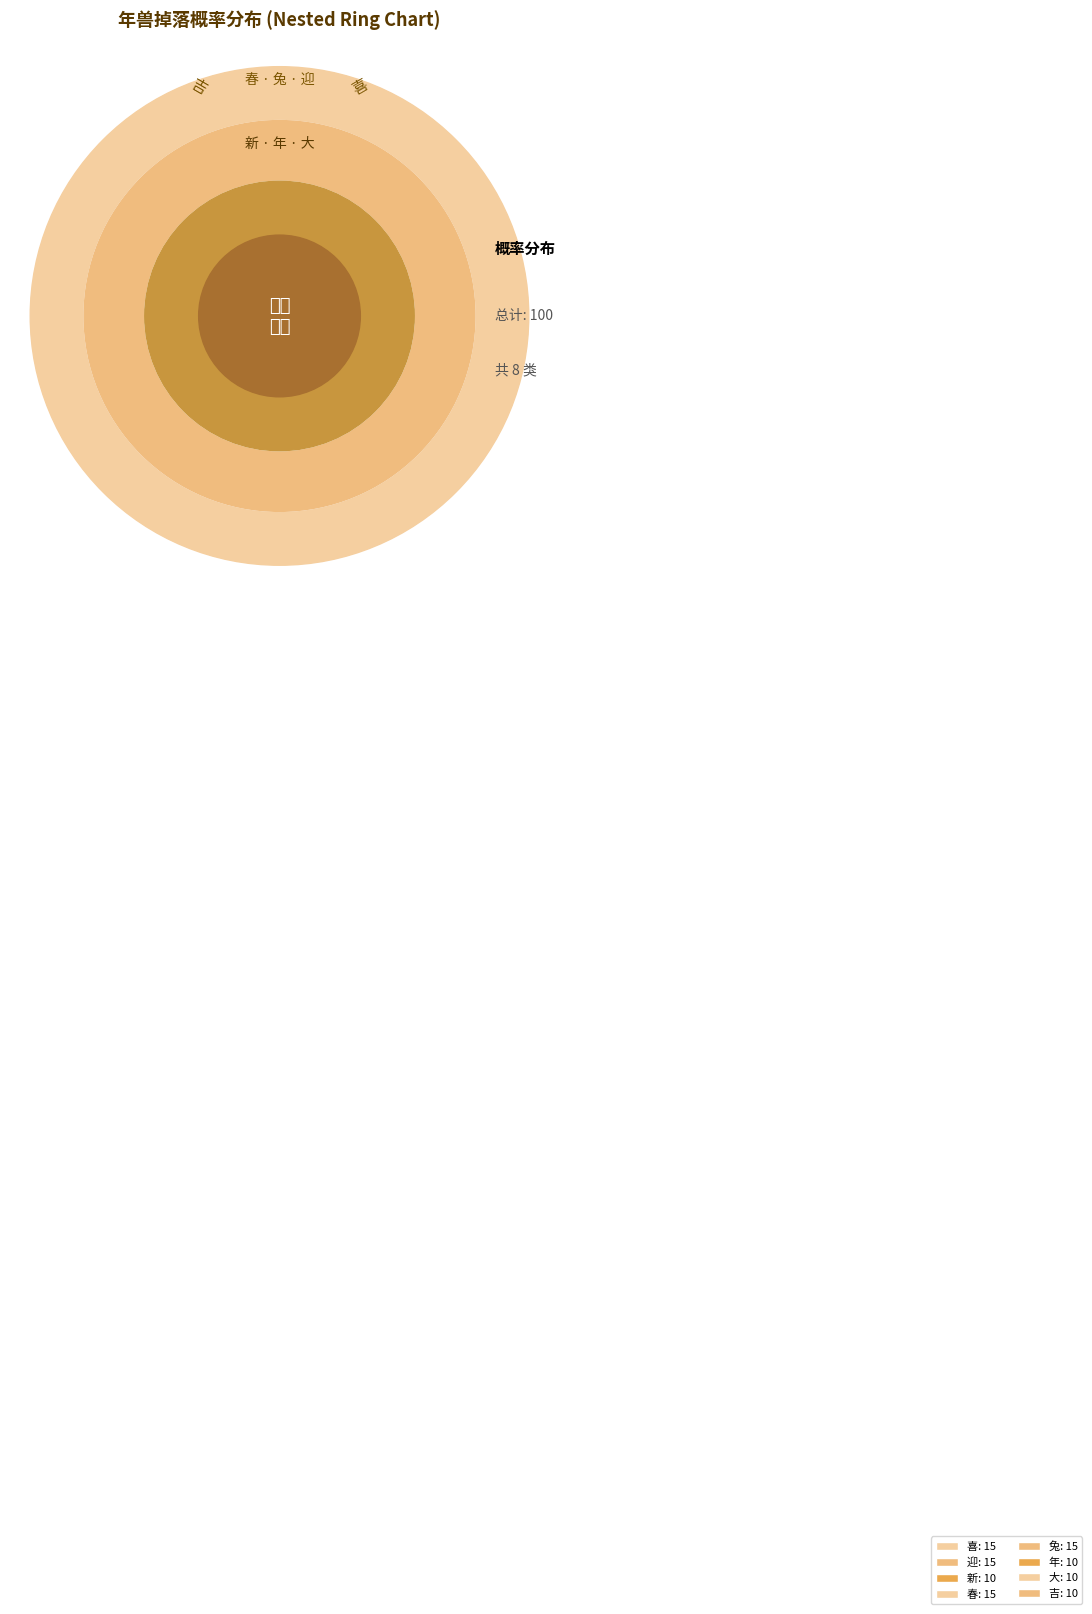

Does any single category account for the majority?

No